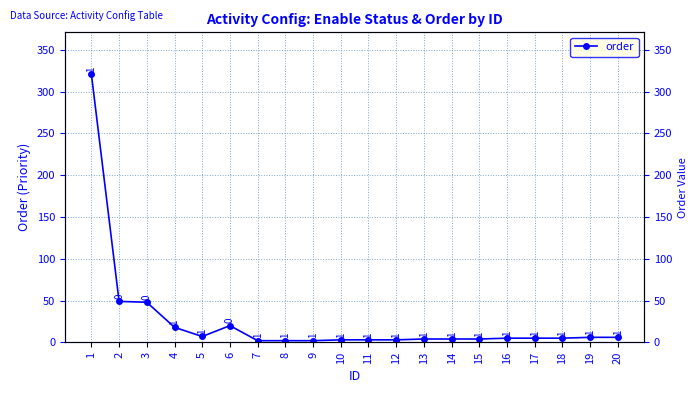

What is the average value?

26